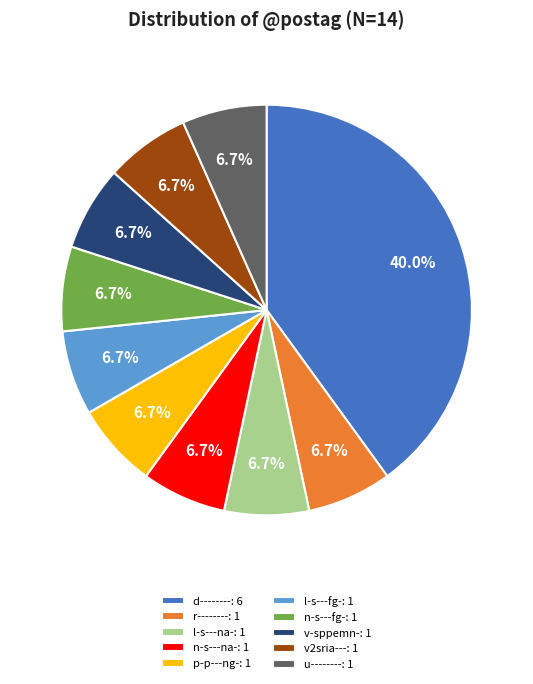

To the nearest percent, what is the average slice percentage?

10%